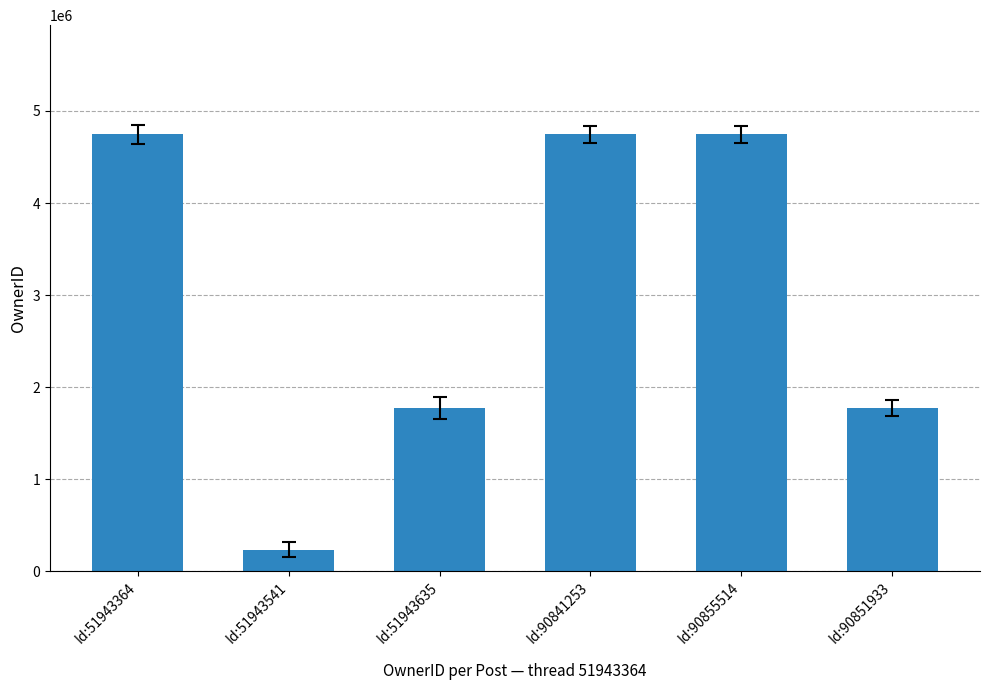

Reading left to right, transcribe all the data shown in this chart.

4745532	232918	1775567	4745532	4745532	1775567